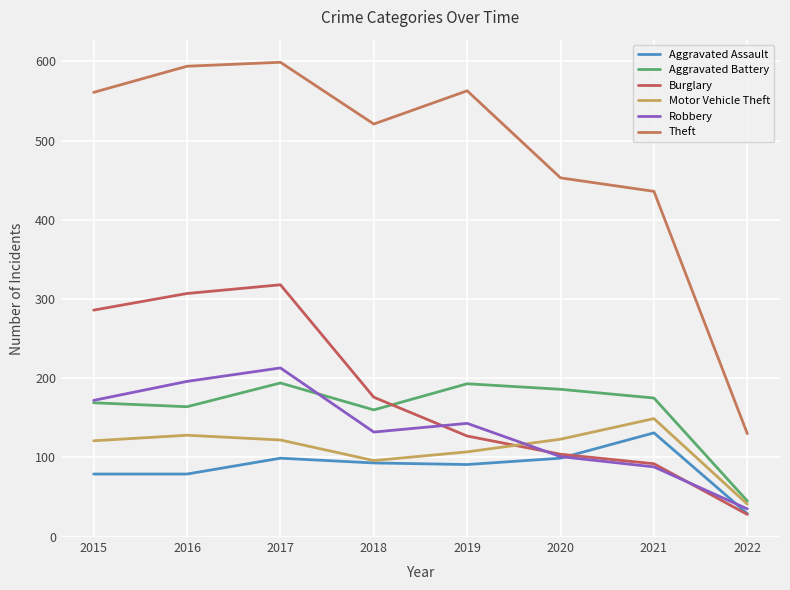

Is it true that Theft equals 521 at 2018?

True